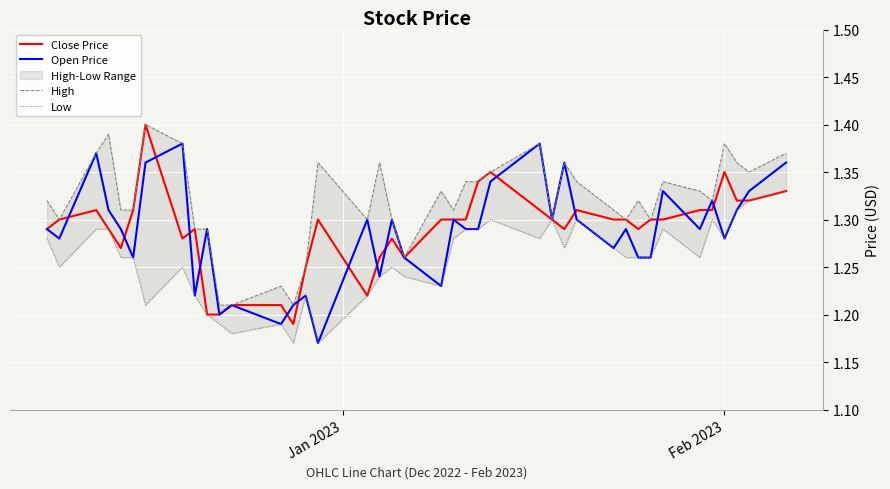

Rank the series by their maximum value, from highest to lowest.

Close Price, High, Open Price, Low